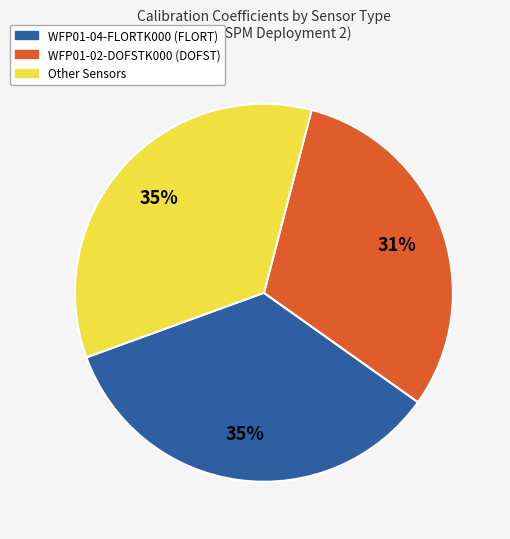

Is there any slice that represents more than half of the pie?

No